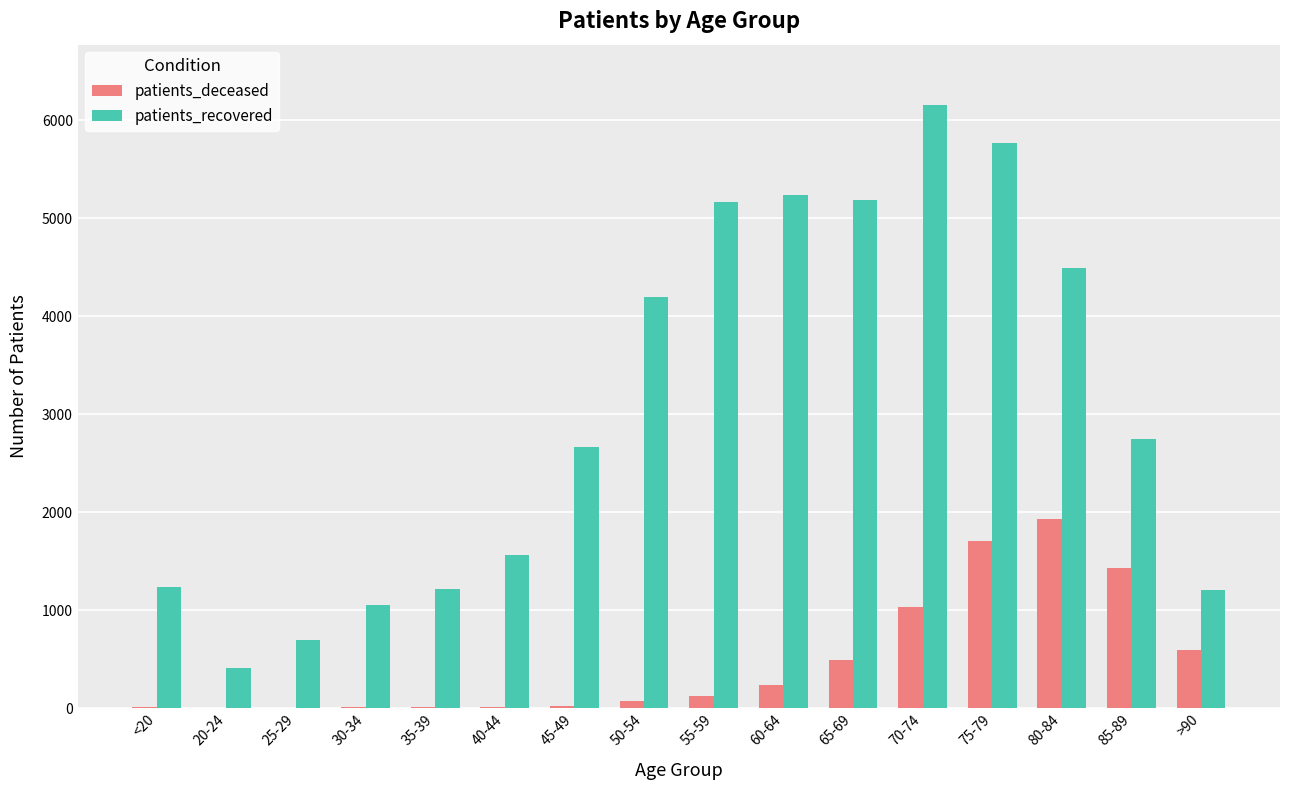

What is the spread (max minus min) of values at 75-79?

4060